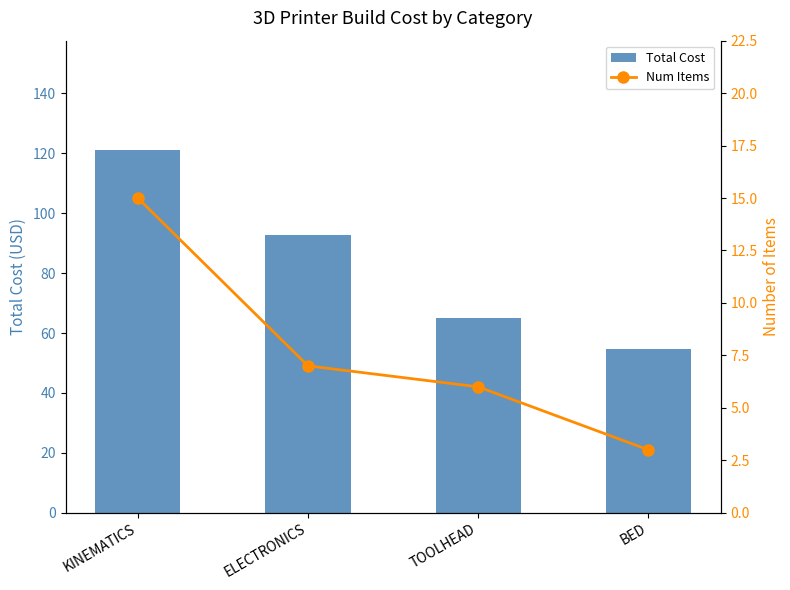

How many data points in Num Items are above 7?

1